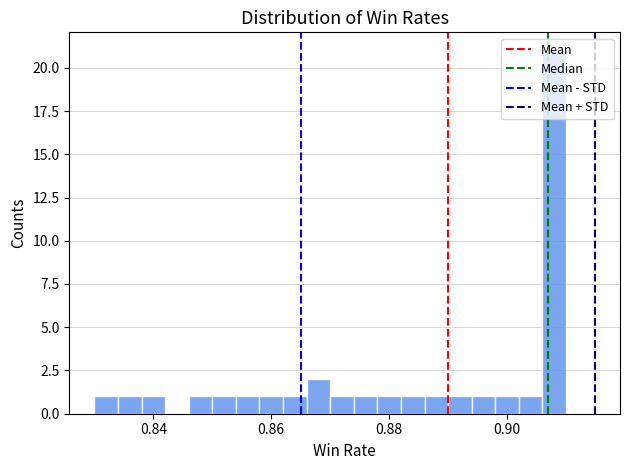

Around what value on the x-axis is the tallest bar? Give the approximate position of its centre, as read against the axis.

0.908